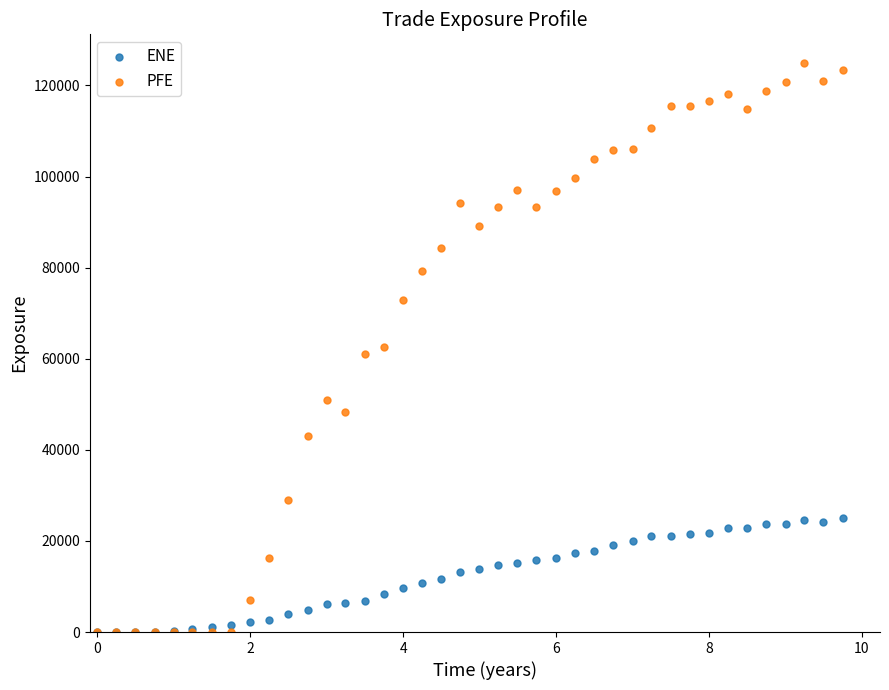

What are all the series names shown in the legend?

ENE, PFE